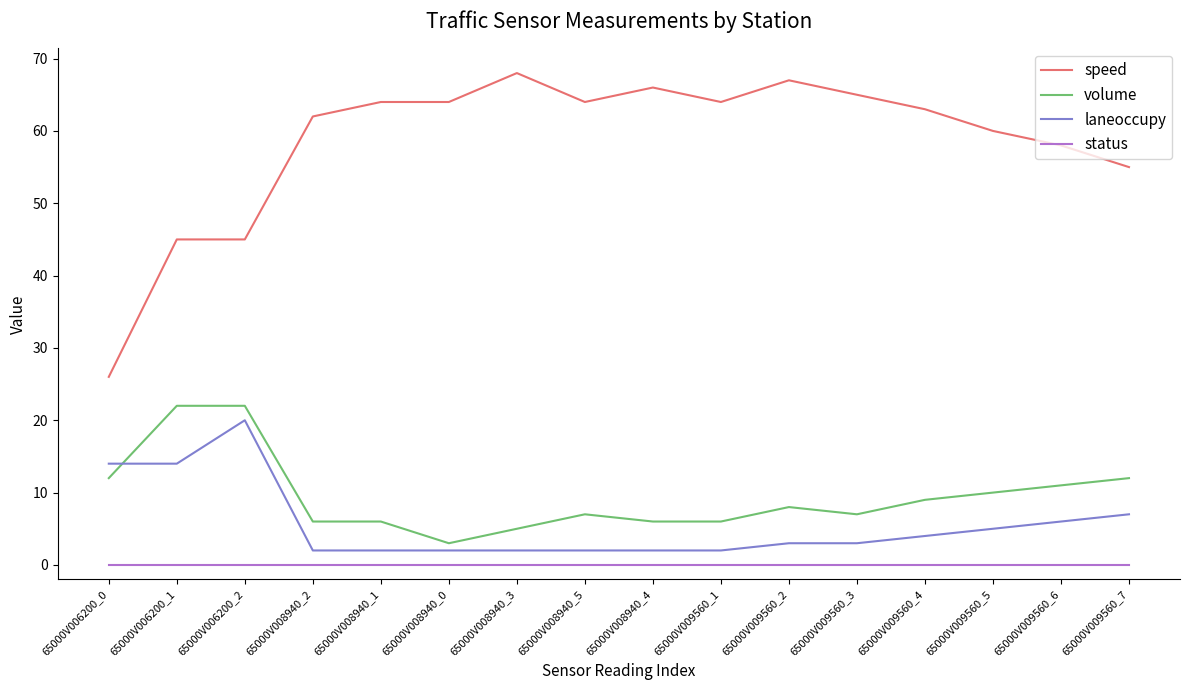

What are all the series names shown in the legend?

speed, volume, laneoccupy, status